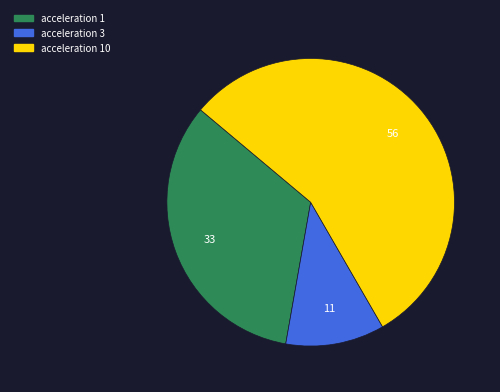

Does any single category account for the majority?

Yes